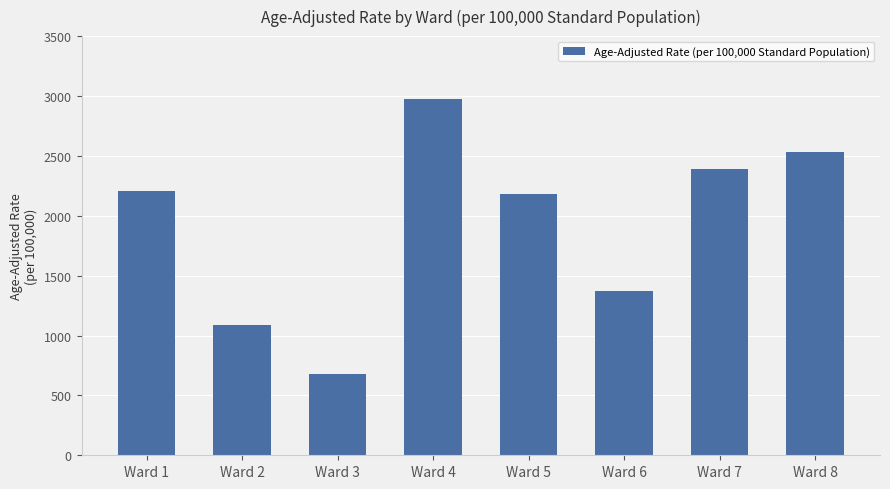

True or false: the data shows 1084.1 at Ward 2.

True